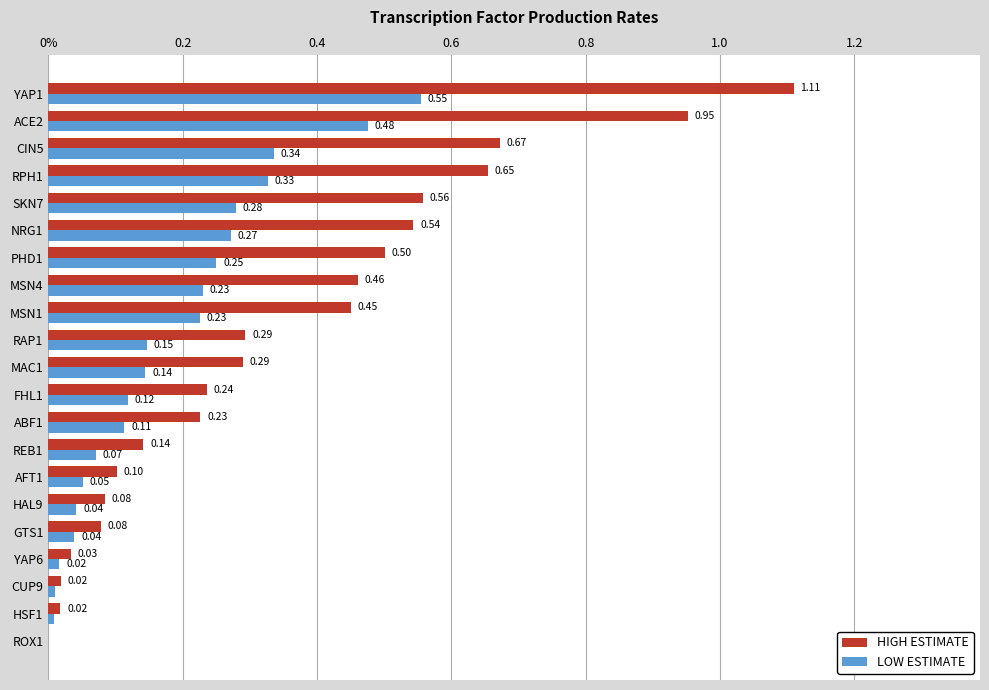

Reading left to right, transcribe all the data shown in this chart.

HIGH ESTIMATE: 0.0	0.0	0.0	0.0	0.1	0.1	0.1	0.1	0.2	0.2	0.3	0.3	0.5	0.5	0.5	0.5	0.6	0.7	0.7	1.0	1.1
LOW ESTIMATE: 0.0	0.0	0.0	0.0	0.0	0.0	0.1	0.1	0.1	0.1	0.1	0.1	0.2	0.2	0.3	0.3	0.3	0.3	0.3	0.5	0.6